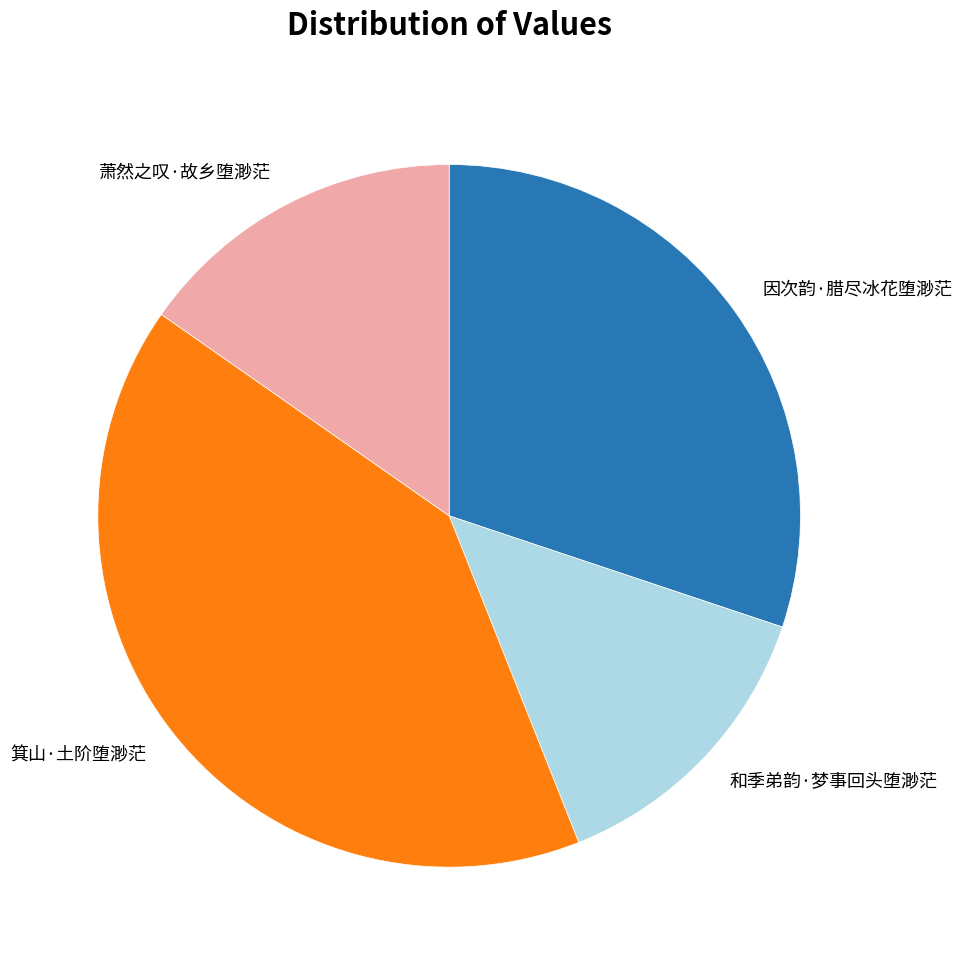

Between 箕山·土阶堕渺茫 and 萧然之叹·故乡堕渺茫, which is larger?

箕山·土阶堕渺茫